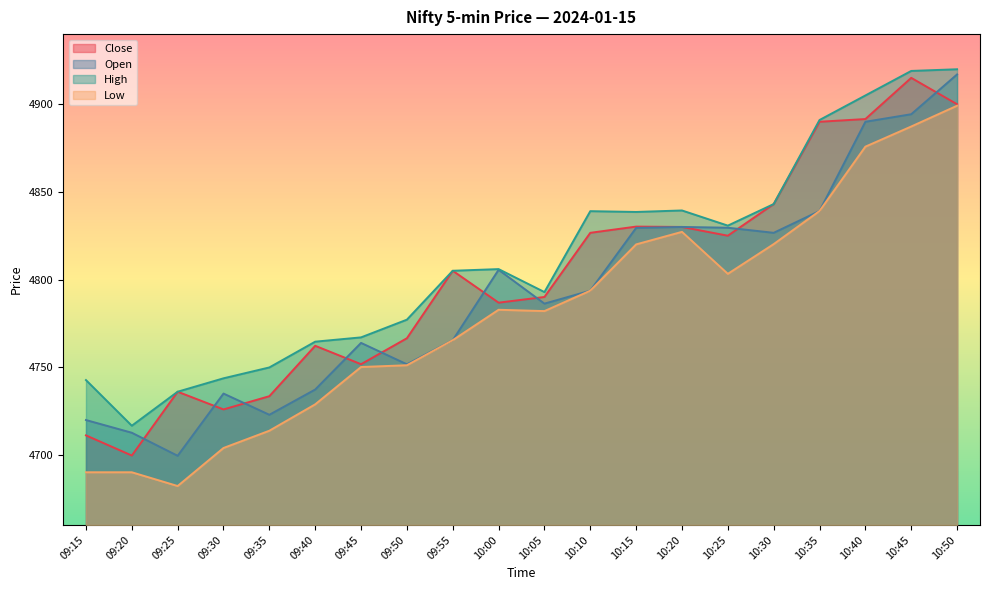

Is the value of Open at 10:25 greater than the value of Low at 10:00?

Yes